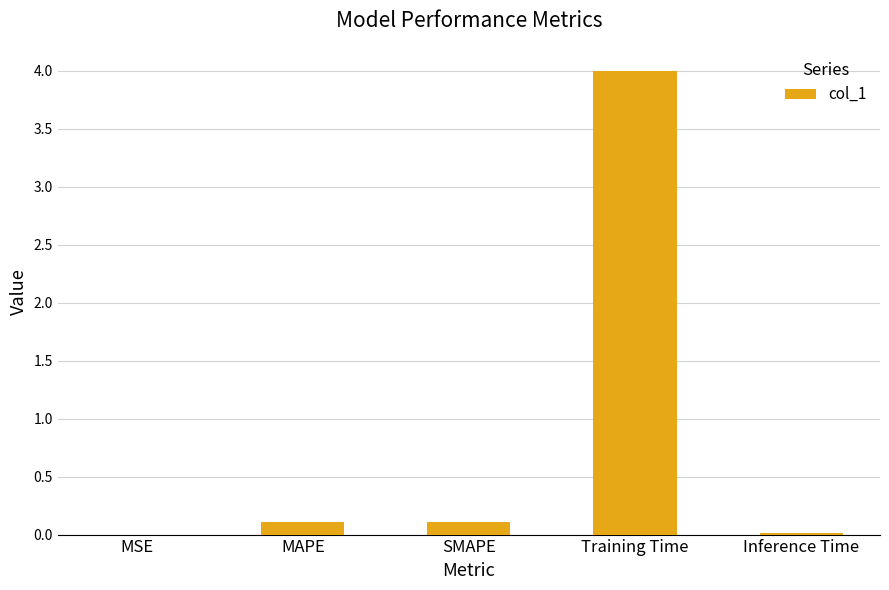

What is the change in value from SMAPE to Training Time?

+3.9